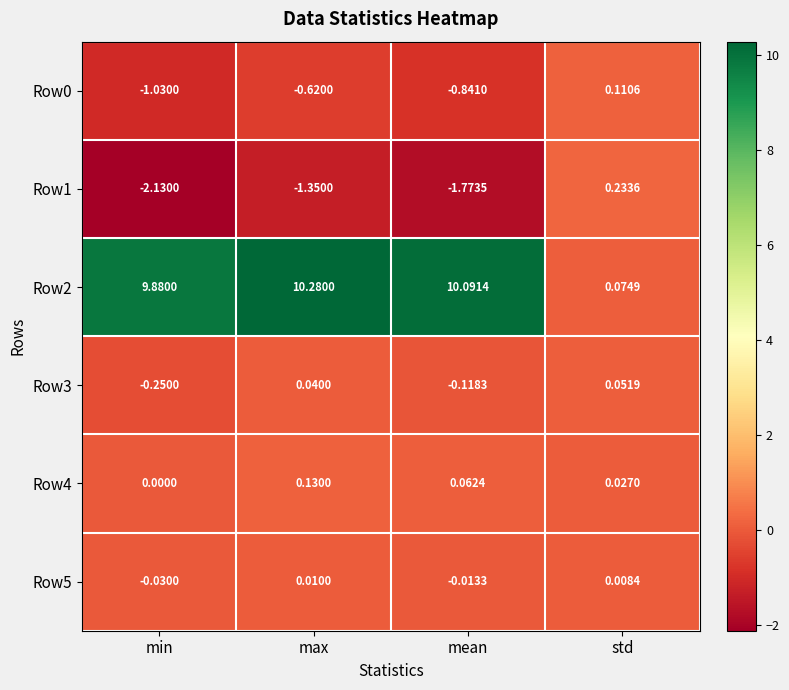

At which category does the chart reach its peak across all series?

max